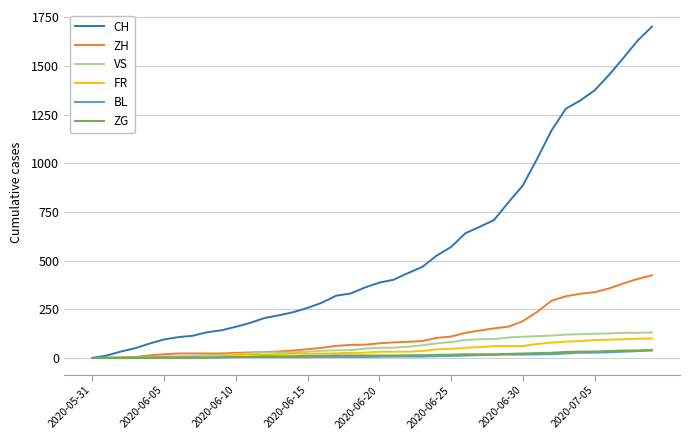

Which series has the widest spread of values?

CH